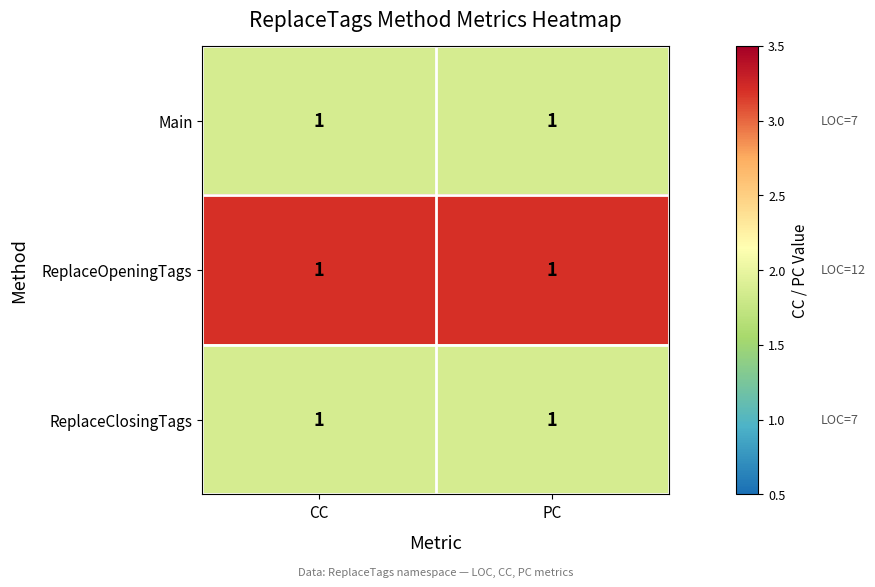

At which category does the chart reach its peak across all series?

CC